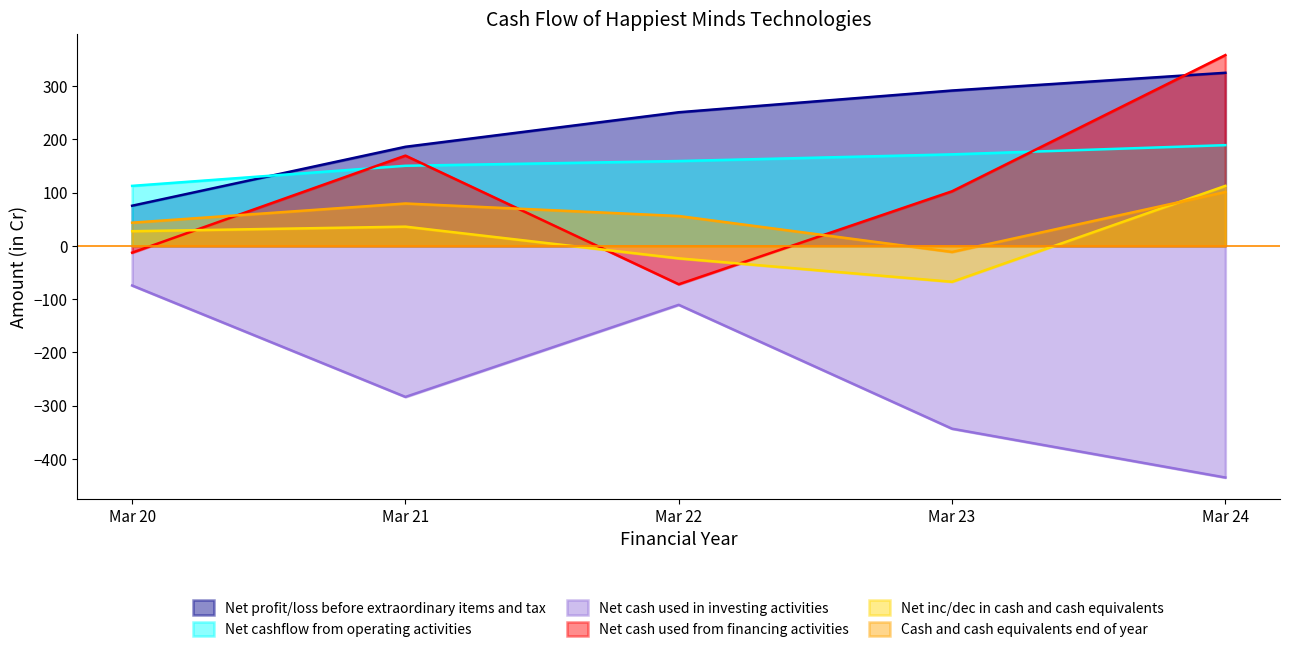

At which label is Cash and cash equivalents end of year closest to 44?

Mar 20